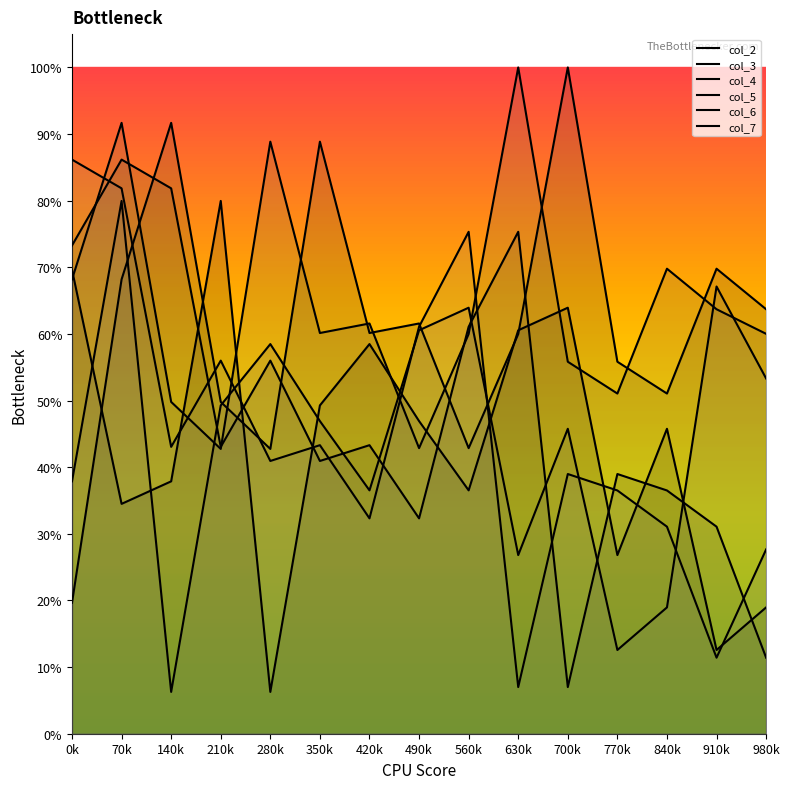

Reading left to right, what are all the values shown in this chart?

col_2: 69.6	34.5	37.9	80.0	6.3	49.3	58.5	46.9	36.5	60.6	63.9	26.8	45.8	12.6	19.0
col_3: 19.7	68.2	91.7	49.8	42.7	88.9	60.1	61.6	42.9	60.0	100.0	55.8	51.1	69.8	63.7
col_4: 73.3	86.2	81.9	43.1	56.0	40.9	43.3	32.3	61.1	75.3	7.0	39.0	36.5	31.1	11.4
col_5: 68.2	91.7	49.8	42.7	88.9	60.1	61.6	42.9	60.0	100.0	55.8	51.1	69.8	63.7	60.0
col_6: 37.9	80.0	6.3	49.3	58.5	46.9	36.5	60.6	63.9	26.8	45.8	12.6	19.0	67.1	53.3
col_7: 86.2	81.9	43.1	56.0	40.9	43.3	32.3	61.1	75.3	7.0	39.0	36.5	31.1	11.4	27.7